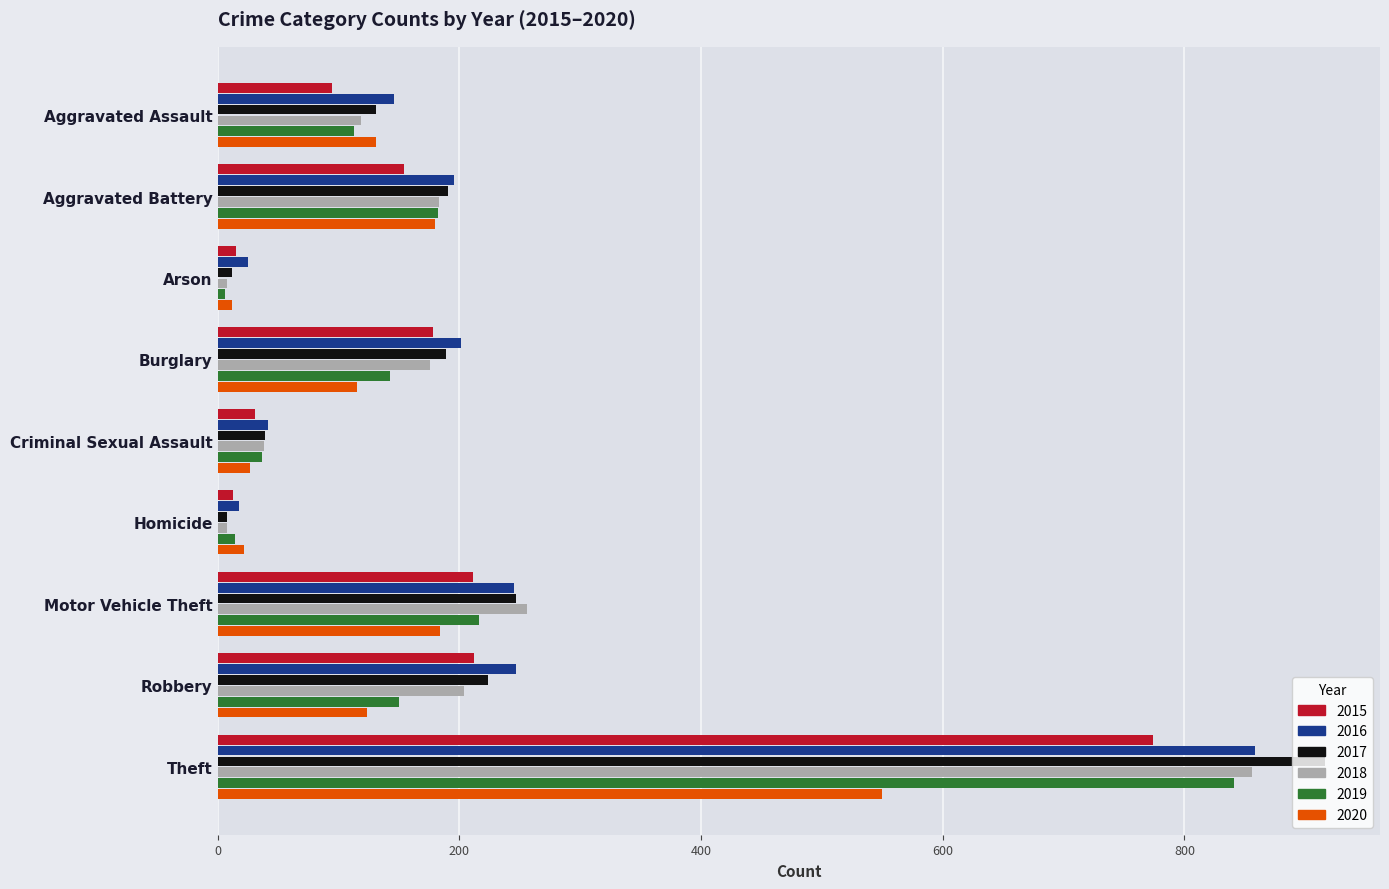

At which label does 2017 reach its peak?

Theft